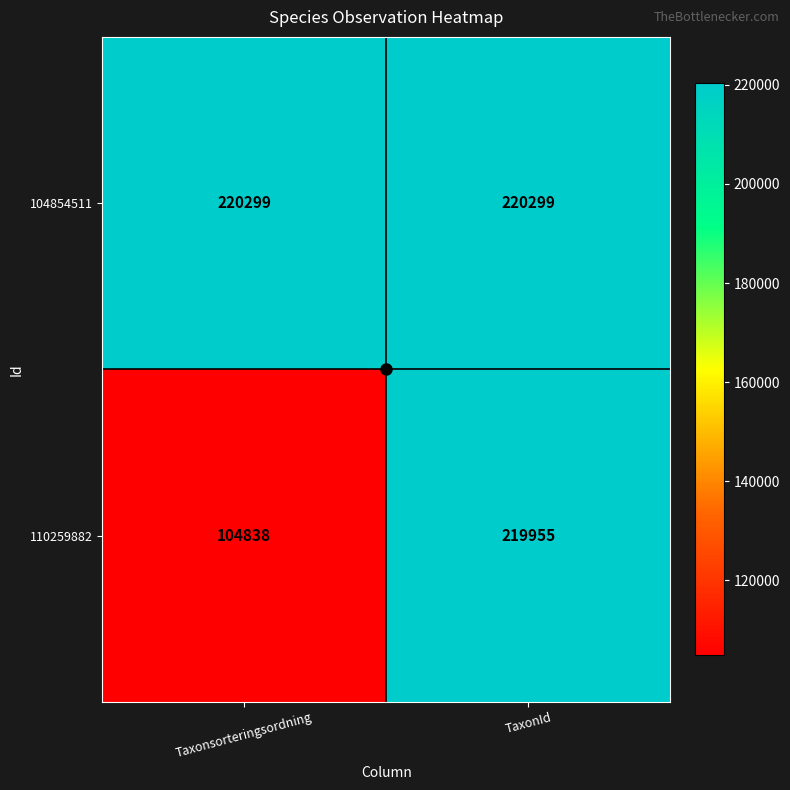

What is the difference between the highest and lowest values at Taxonsorteringsordning?

115461